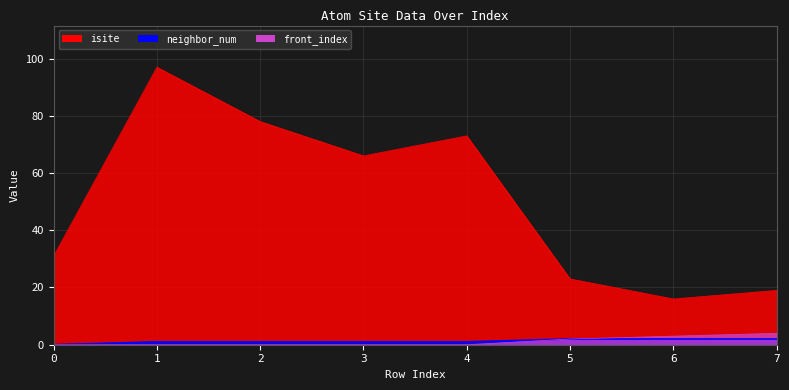

How many interior local peaks does the isite series have?

2